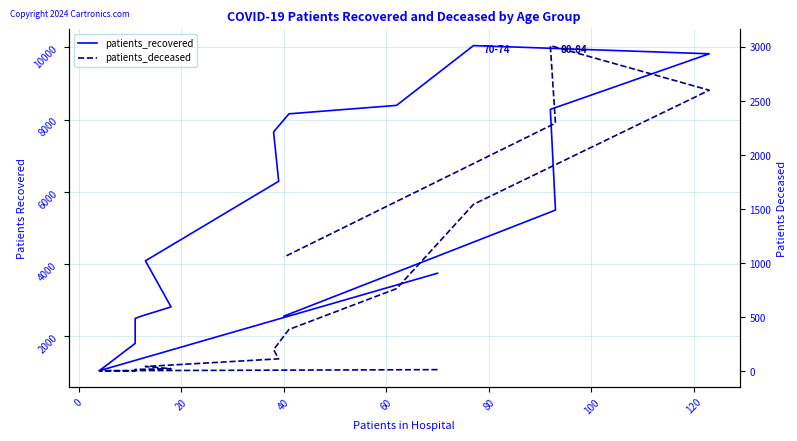

What is the lowest value of the patients_deceased series?

3